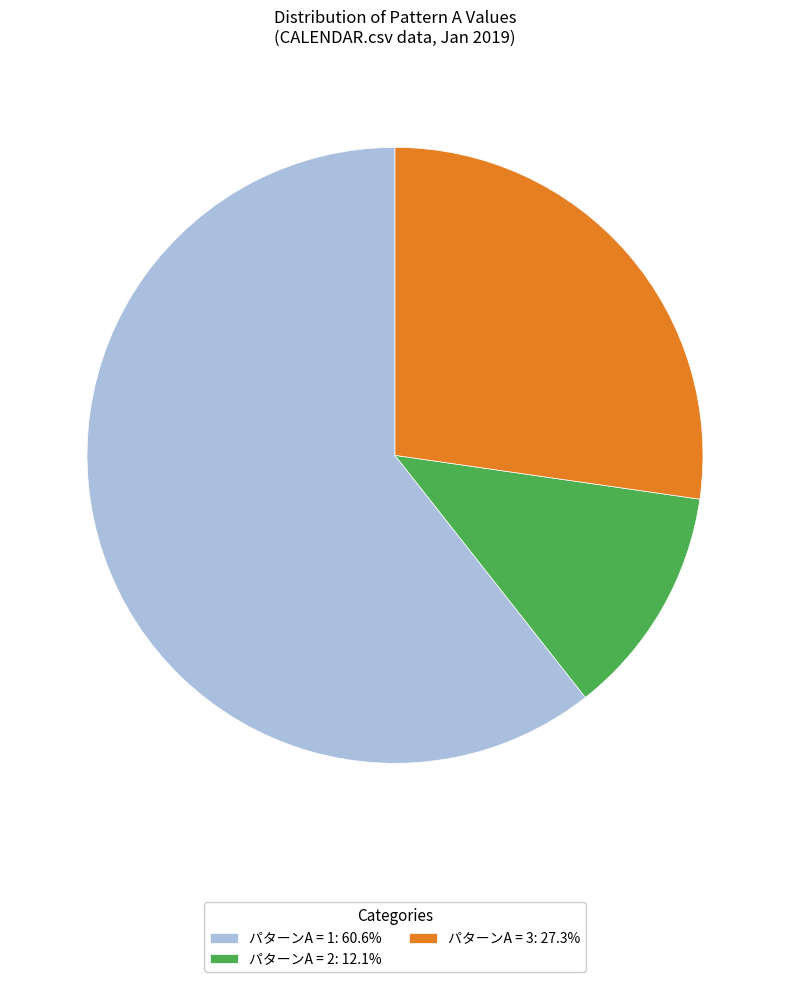

What is the ratio of the value at パターンA = 2: 12.1% to the value at パターンA = 3: 27.3%?

0.4